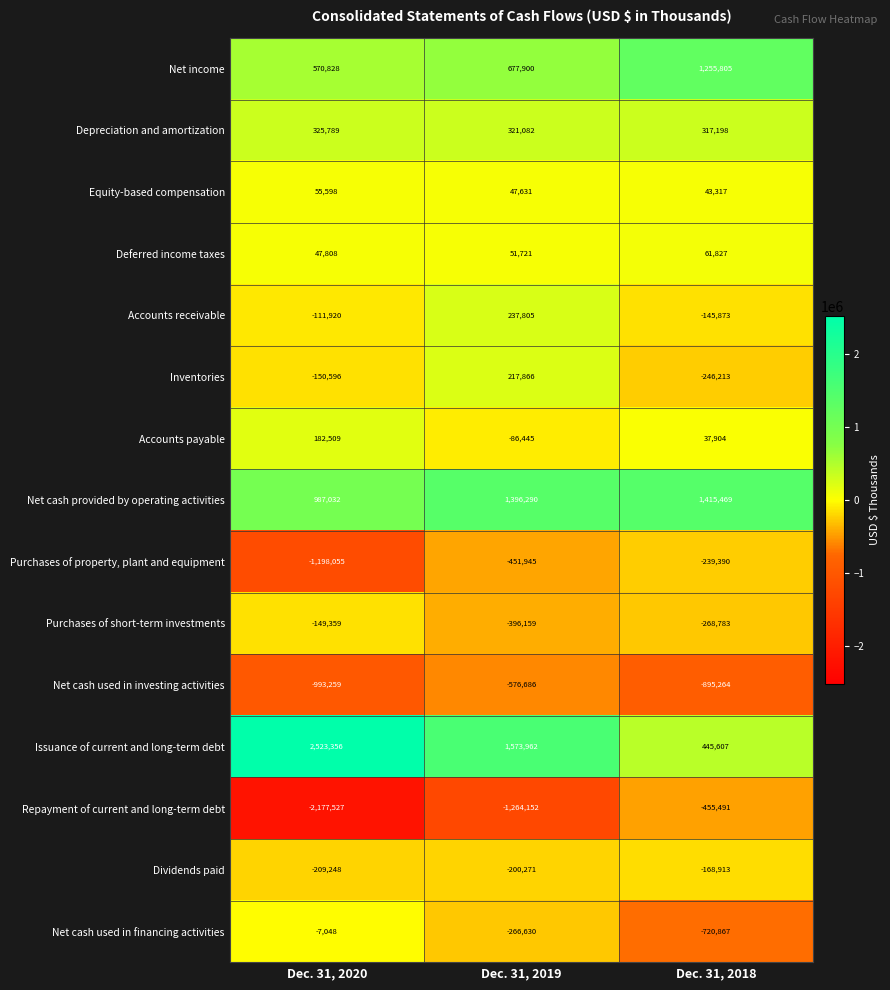

Is it true that Accounts payable equals 182509 at Dec. 31, 2020?

True